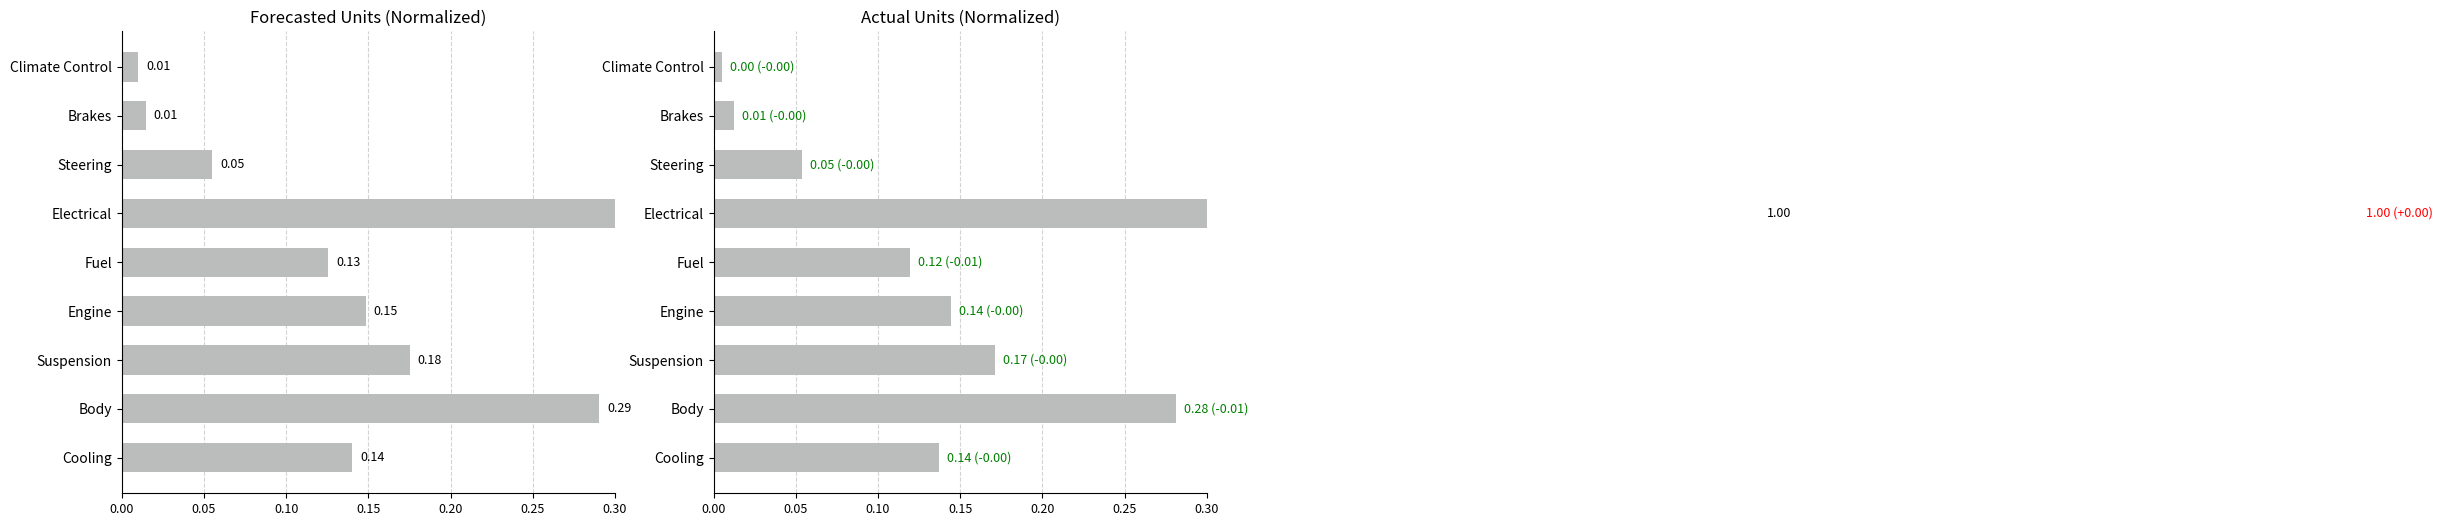

How many bars are there in total?

18